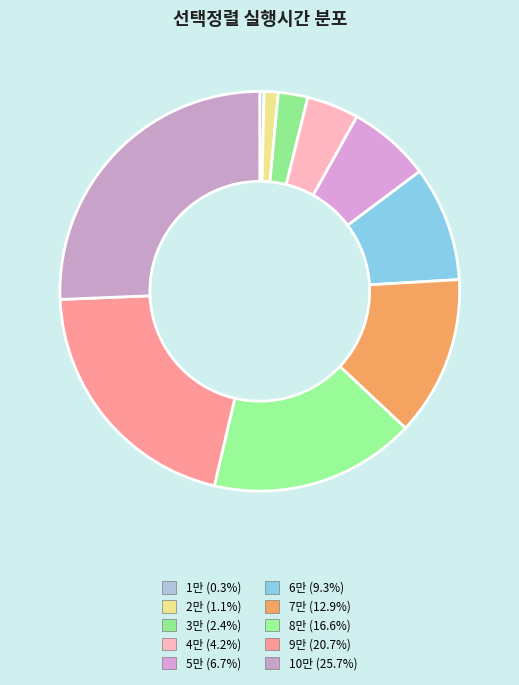

How many segments does this pie chart have?

10